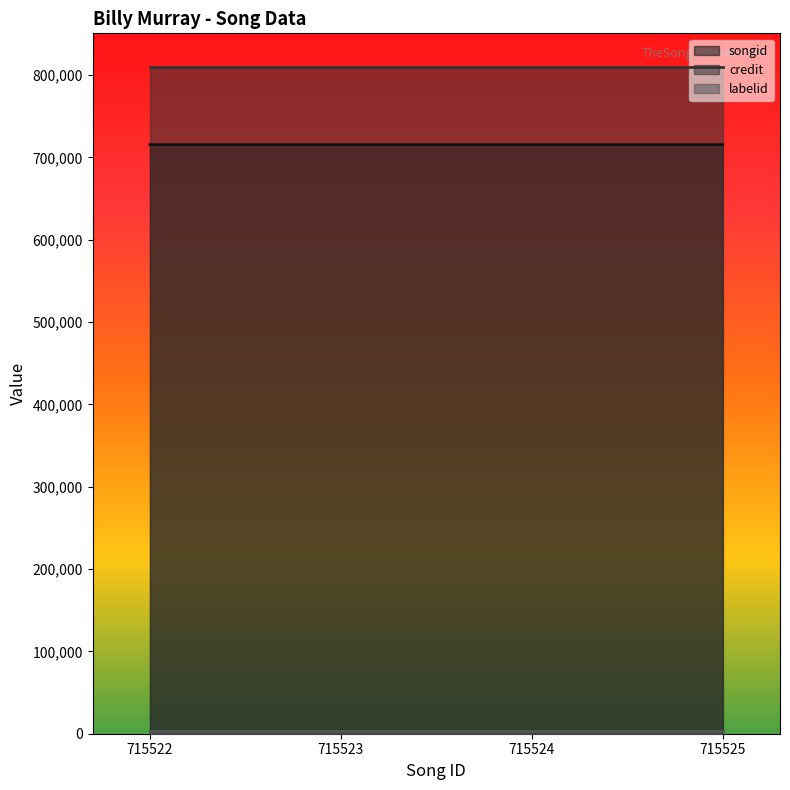

Reading left to right, transcribe all the data shown in this chart.

songid: 715522=715522	715523=715523	715524=715524	715525=715525
credit: 715522=810235	715523=810235	715524=810235	715525=810235
labelid: 715522=3630	715523=3630	715524=3630	715525=3630